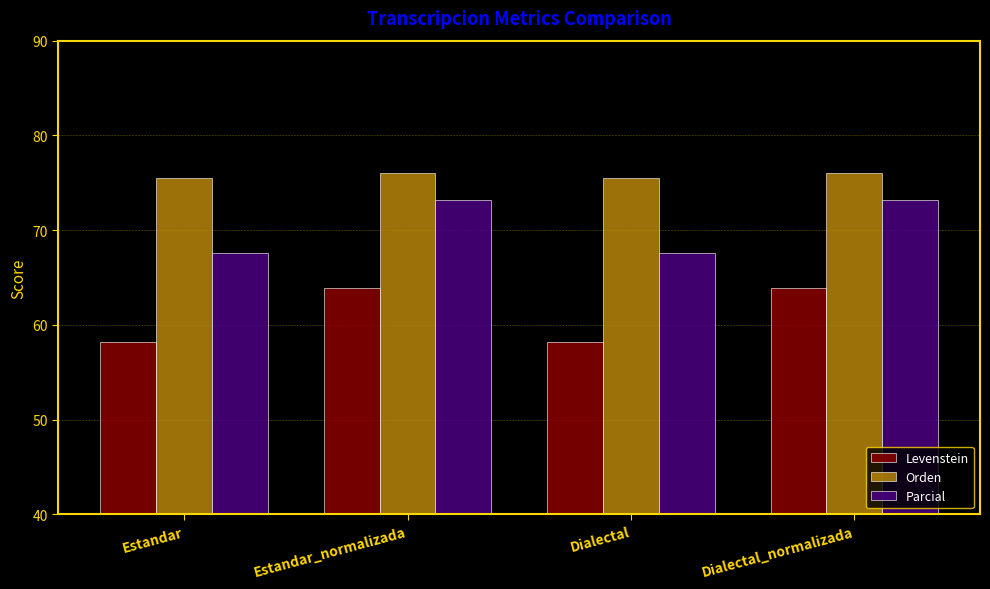

What is the difference between the second highest and second lowest values in the Parcial series?

5.6